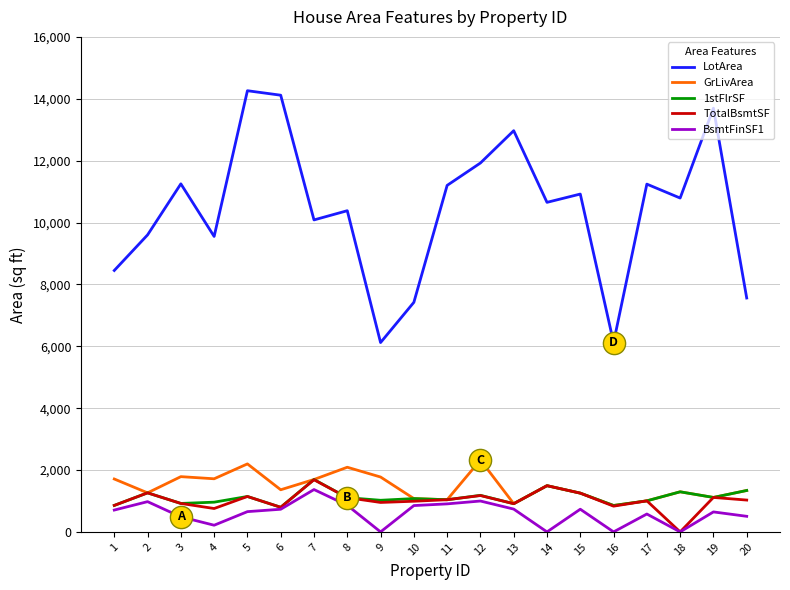

What is the greatest value displayed?

14260